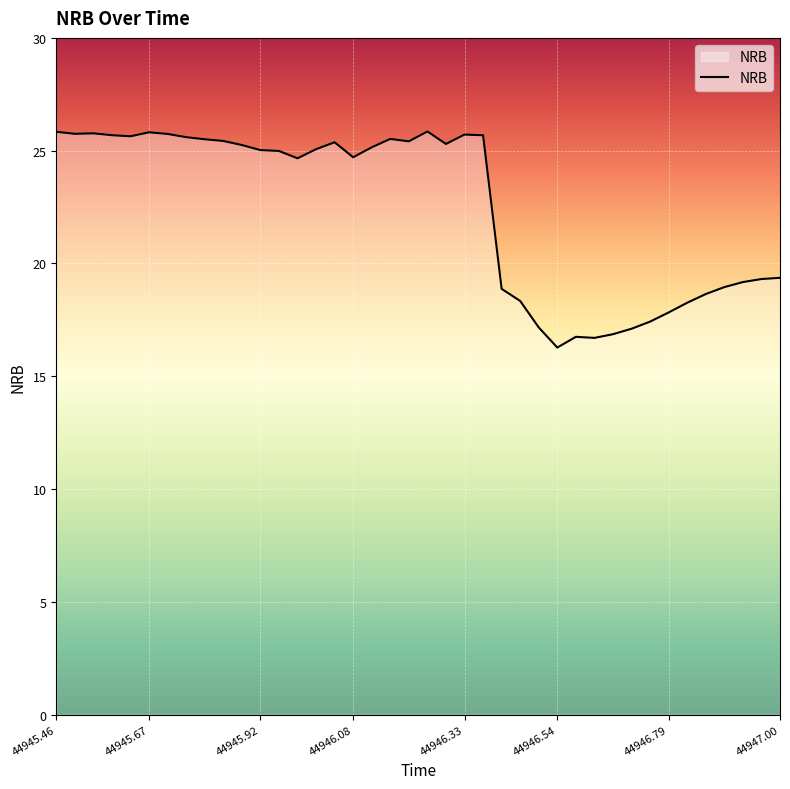

What is the maximum value shown in the chart?

25.9